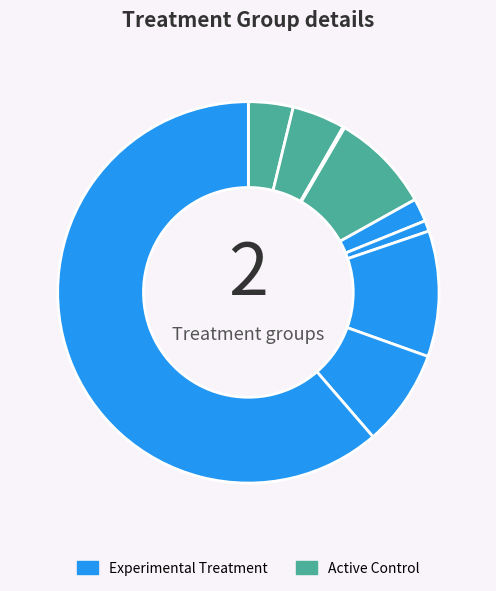

How many segments does this pie chart have?

9